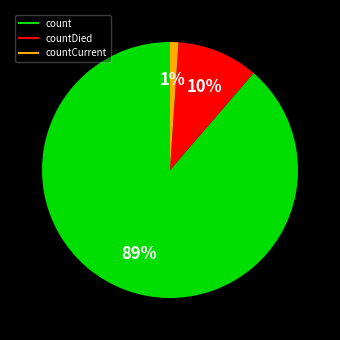

To the nearest percent, what is the average slice percentage?

33%